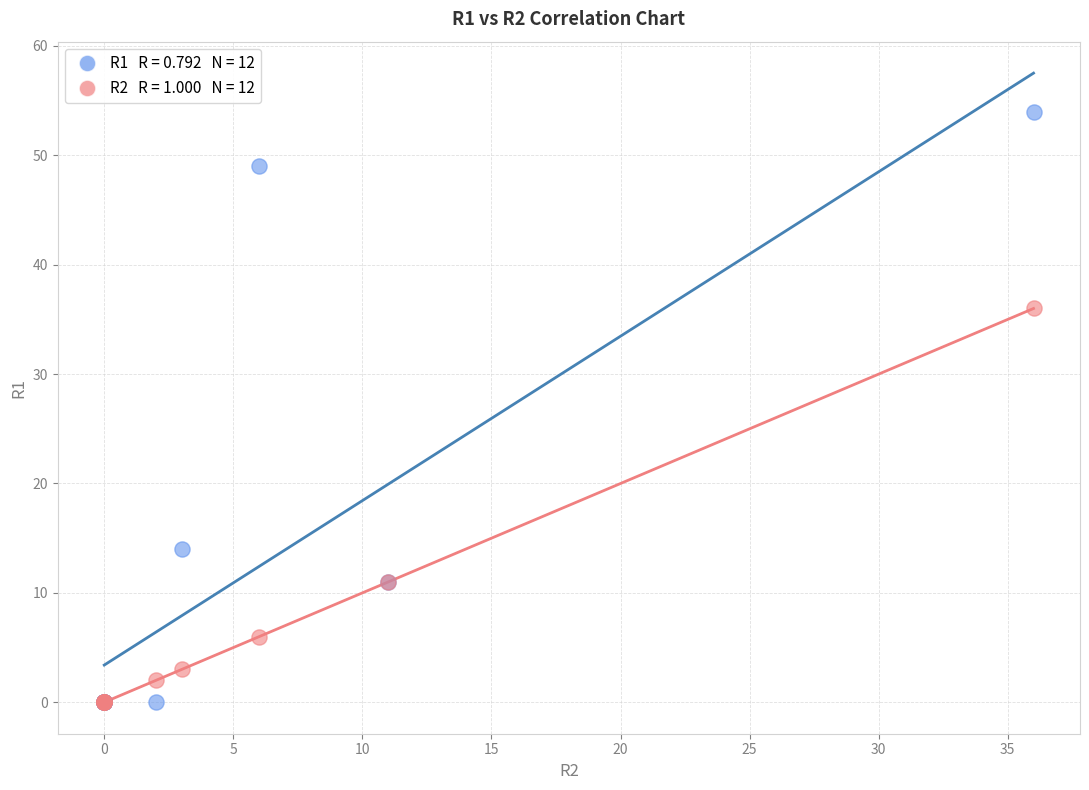

Across all series, what Y value is closest to 27?

36